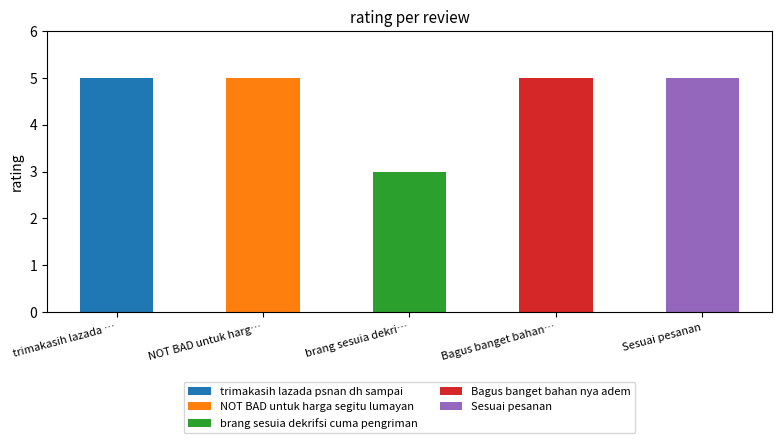

Which label corresponds to the largest value in the chart?

trimakasih lazada psnan dh sampai